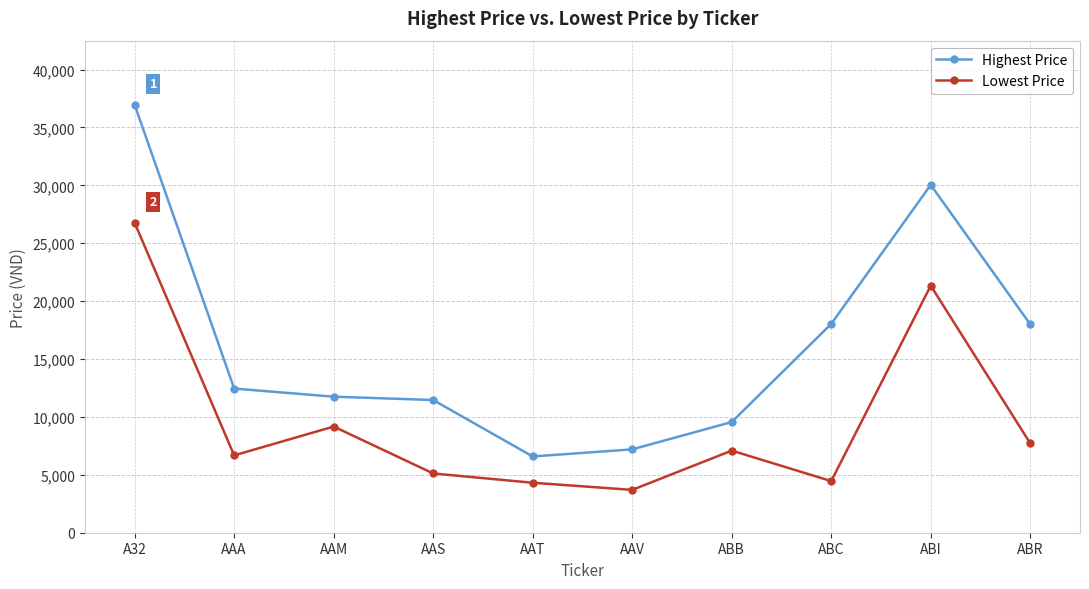

The value of Lowest Price at ABI is 21336.6. True or false?

True